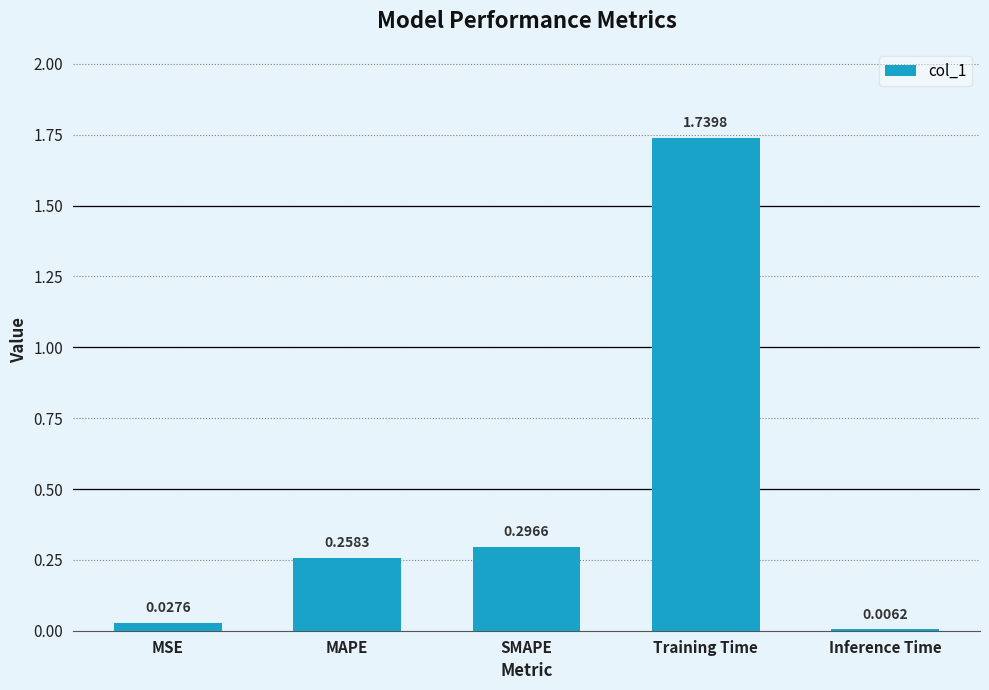

Where is the data nearest to the value 0?

Inference Time